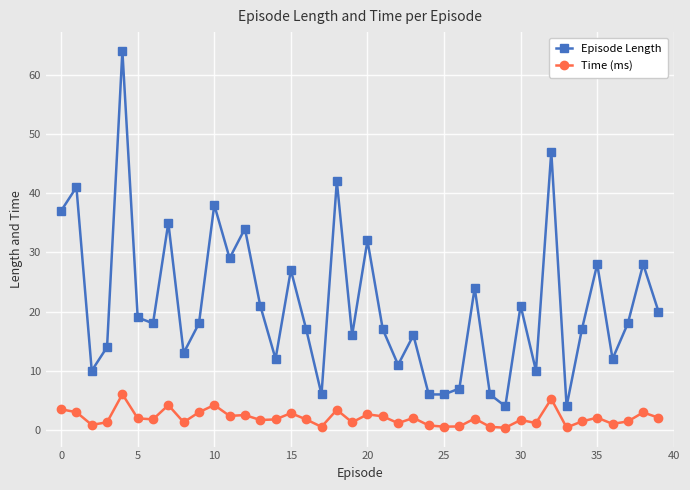

True or false: Time (ms) and Episode Length intersect in this chart.

False